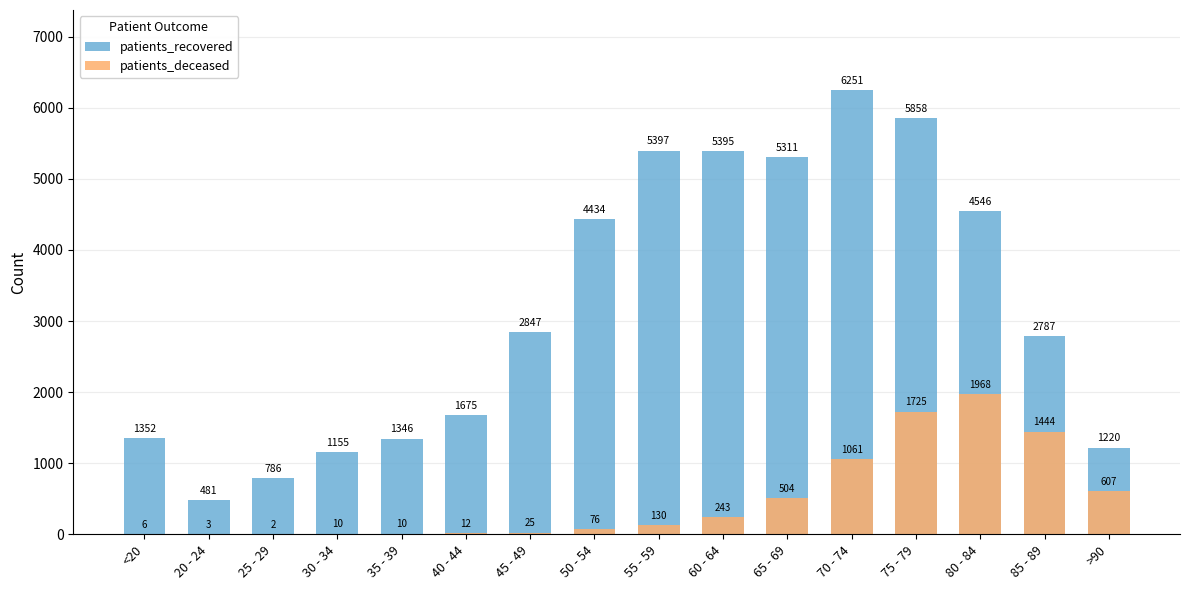

Rank the categories by patients_recovered value from highest to lowest.

70 - 74, 75 - 79, 55 - 59, 60 - 64, 65 - 69, 80 - 84, 50 - 54, 45 - 49, 85 - 89, 40 - 44, <20, 35 - 39, >90, 30 - 34, 25 - 29, 20 - 24